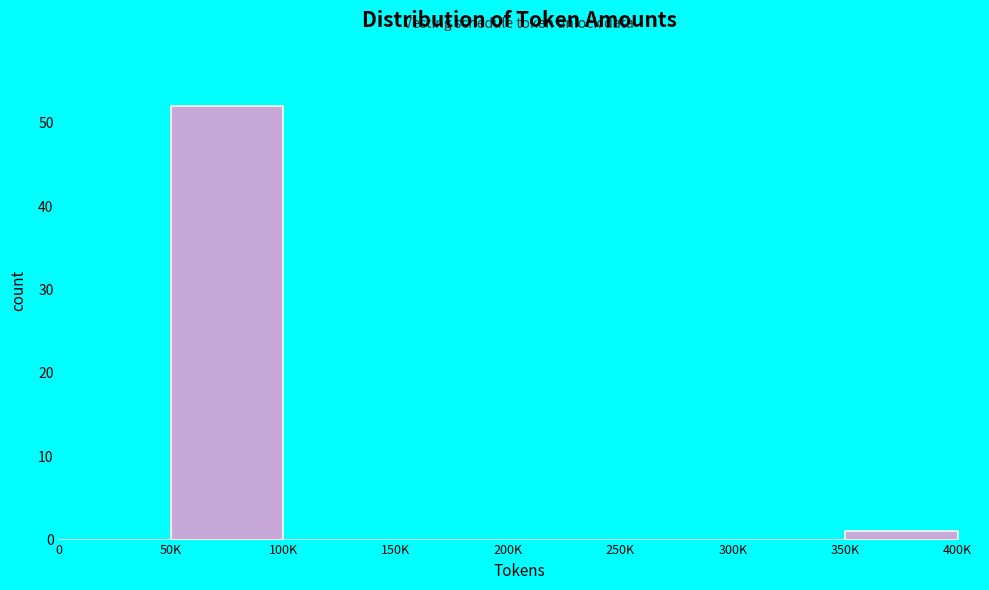

Reading left to right, list all the values displayed in this chart.

0=0	50K=52	100K=0	150K=0	200K=0	250K=0	300K=0	350K=1